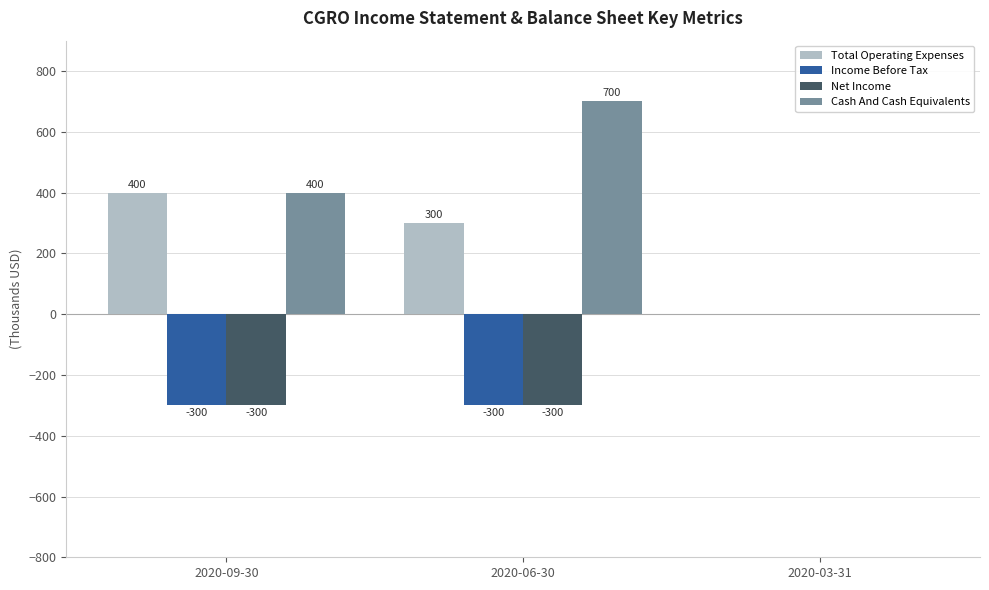

Reading left to right, list all the values displayed in this chart.

Total Operating Expenses: 2020-09-30=400	2020-06-30=300	2020-03-31=0
Income Before Tax: 2020-09-30=-300	2020-06-30=-300	2020-03-31=0
Net Income: 2020-09-30=-300	2020-06-30=-300	2020-03-31=0
Cash And Cash Equivalents: 2020-09-30=400	2020-06-30=700	2020-03-31=0